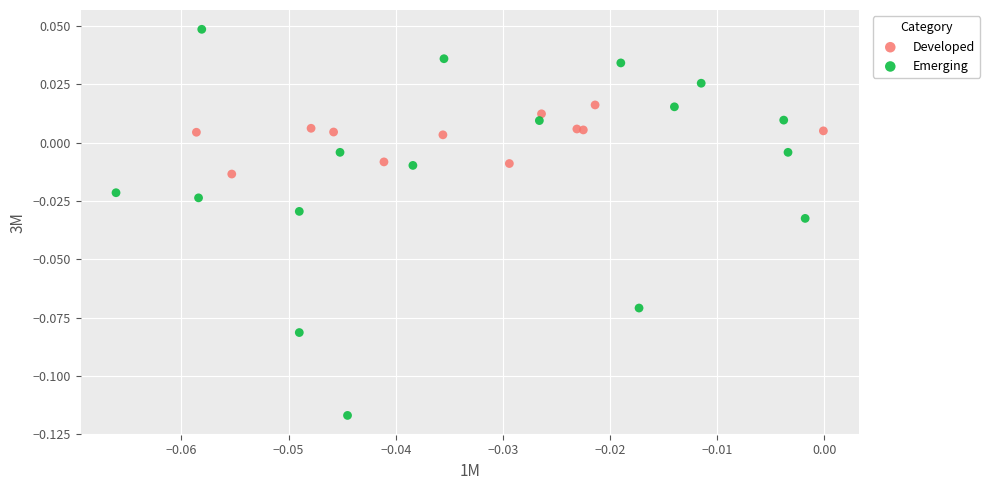

Which series reaches the maximum Y coordinate?

Emerging